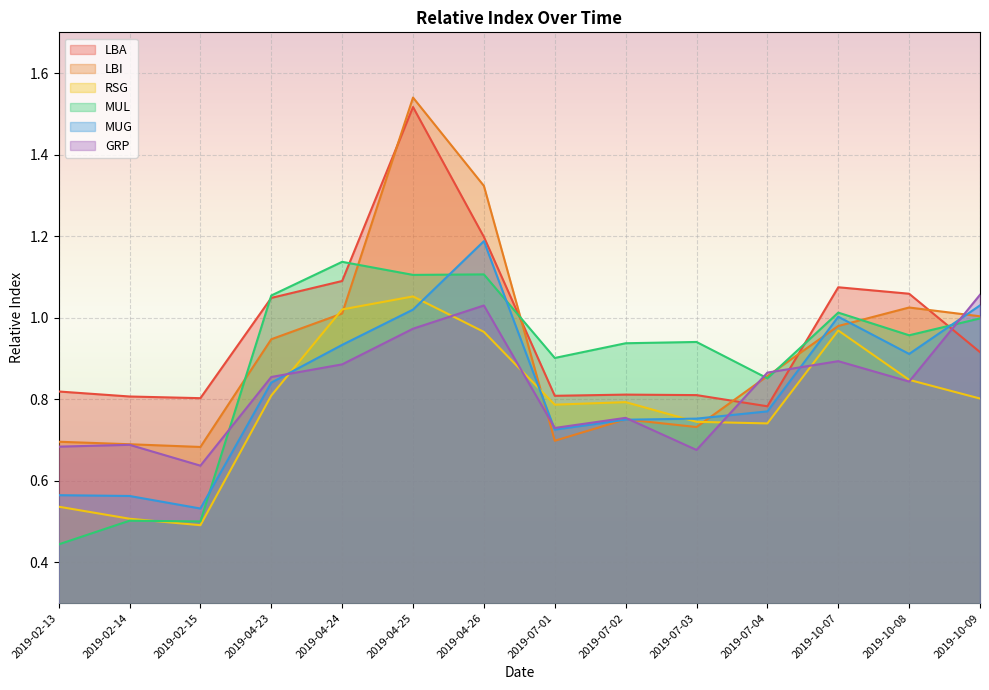

Where is the first local maximum for MUG?

2019-04-26